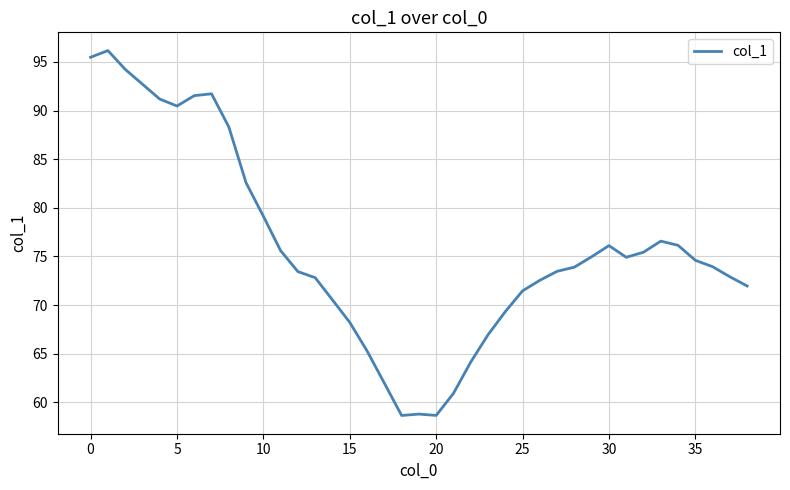

What is the smallest value displayed?

58.6